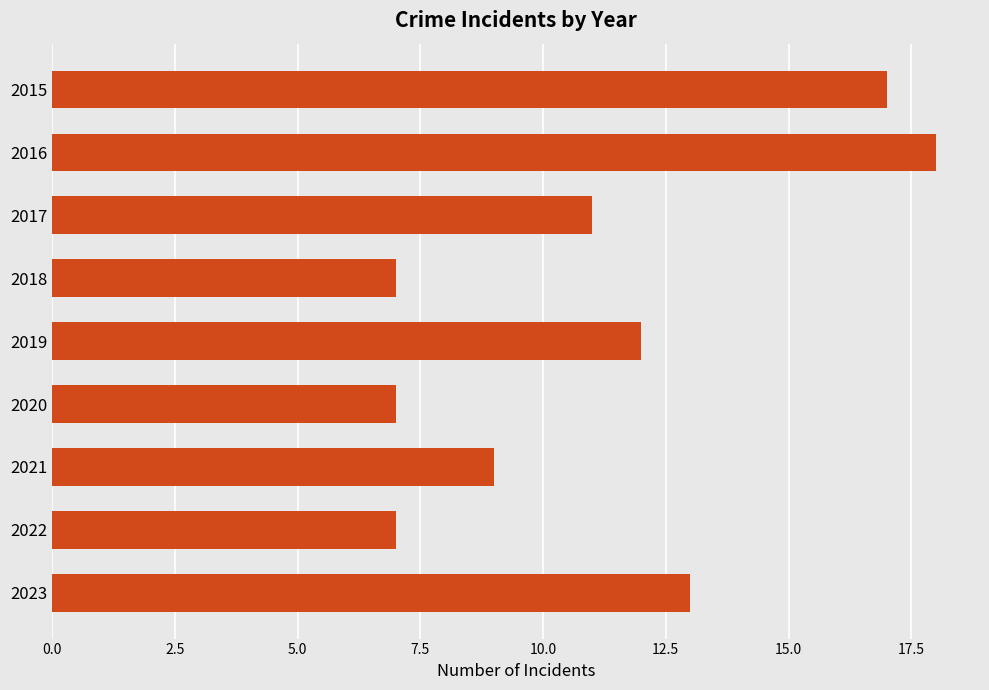

What is the value of the 3rd bar from the top?

11